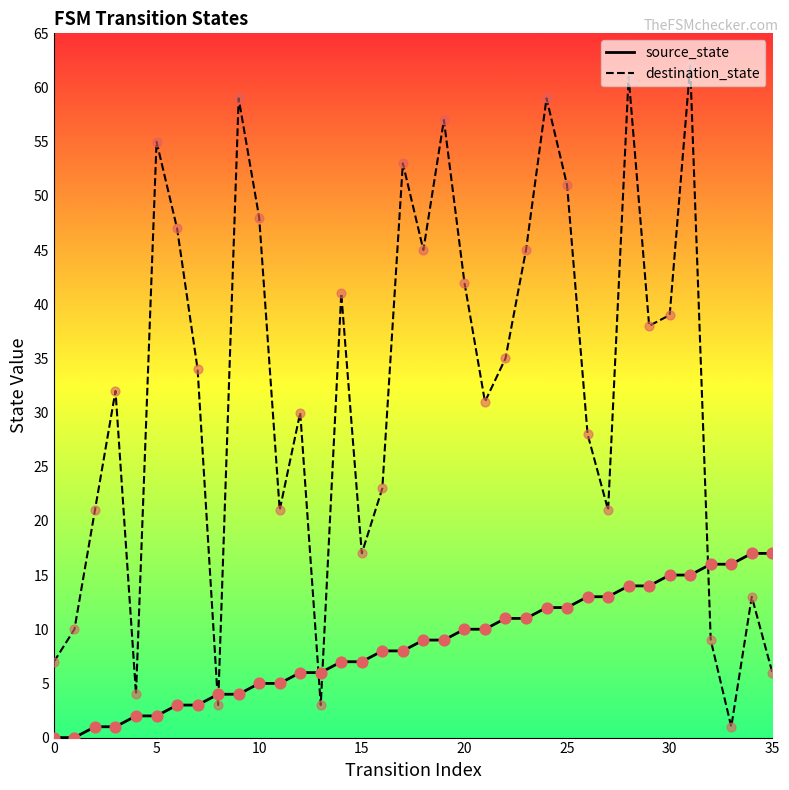

True or false: source_state and destination_state cross at least once.

True